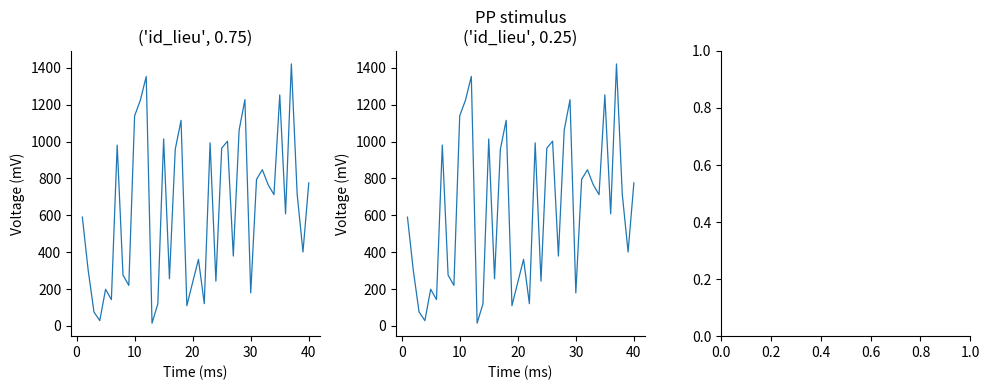

How many data points are less than 712?

20